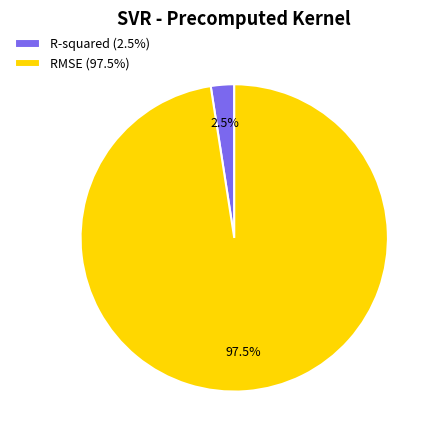

What percentage do R-squared and RMSE together represent?

100.0%